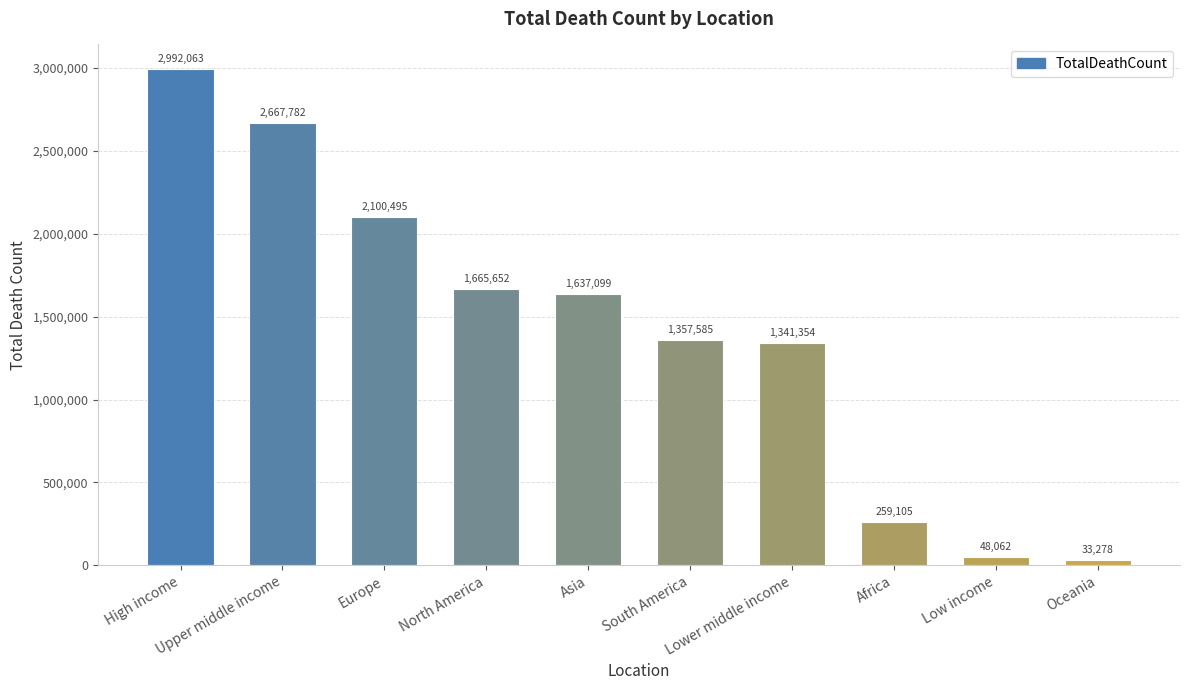

Rank the categories by value from lowest to highest.

Oceania, Low income, Africa, Lower middle income, South America, Asia, North America, Europe, Upper middle income, High income